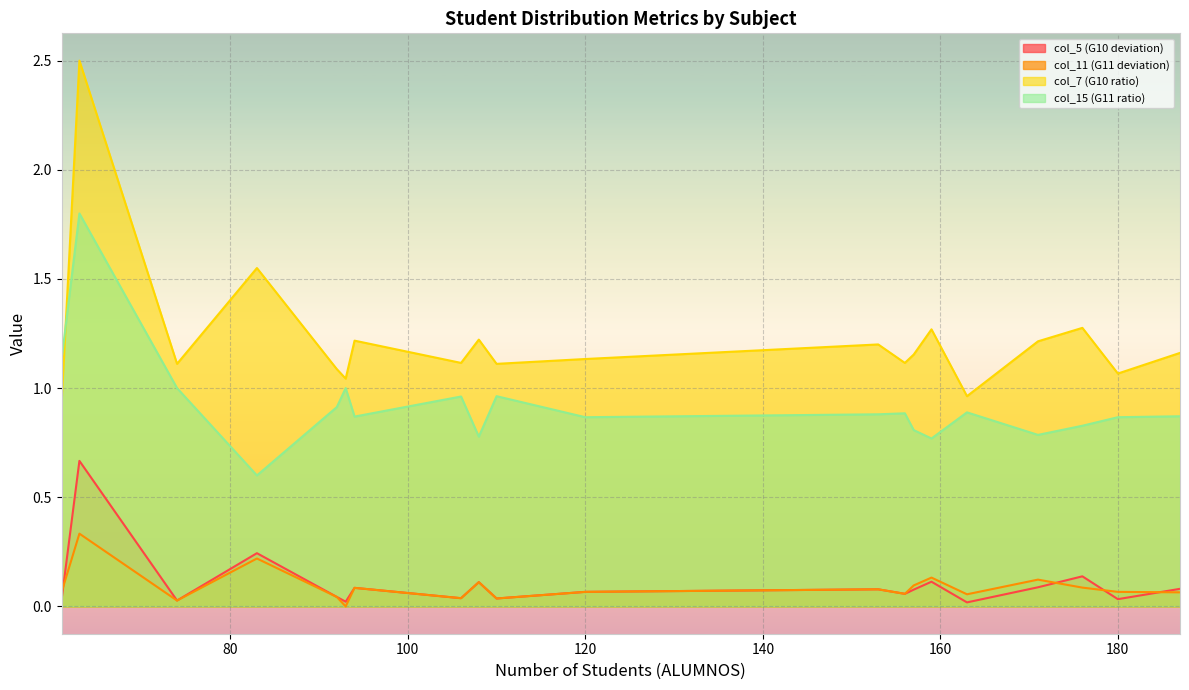

Which series has the widest spread of values?

col_7 (G10 ratio)